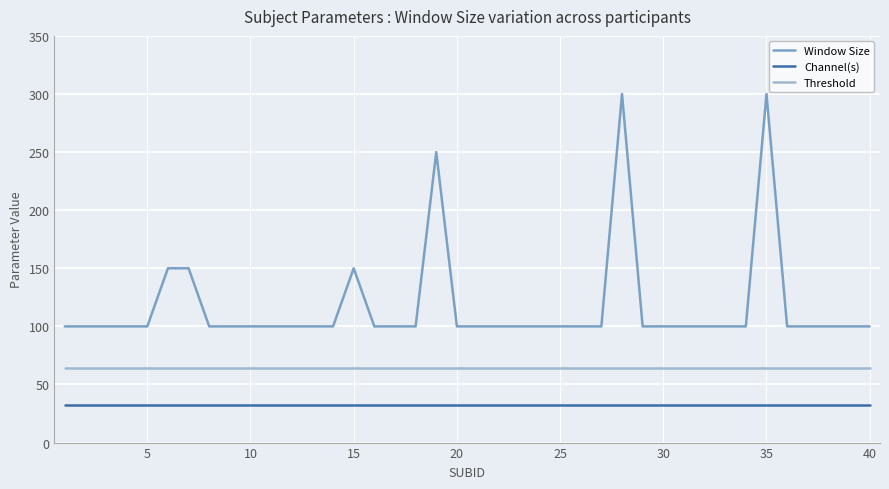

Reading left to right, transcribe all the data shown in this chart.

Window Size: 100	100	100	100	100	150	150	100	100	100	100	100	100	100	150	100	100	100	250	100	100	100	100	100	100	100	100	300	100	100	100	100	100	100	300	100	100	100	100	100
Channel(s): 32	32	32	32	32	32	32	32	32	32	32	32	32	32	32	32	32	32	32	32	32	32	32	32	32	32	32	32	32	32	32	32	32	32	32	32	32	32	32	32
Threshold: 64	64	64	64	64	64	64	64	64	64	64	64	64	64	64	64	64	64	64	64	64	64	64	64	64	64	64	64	64	64	64	64	64	64	64	64	64	64	64	64